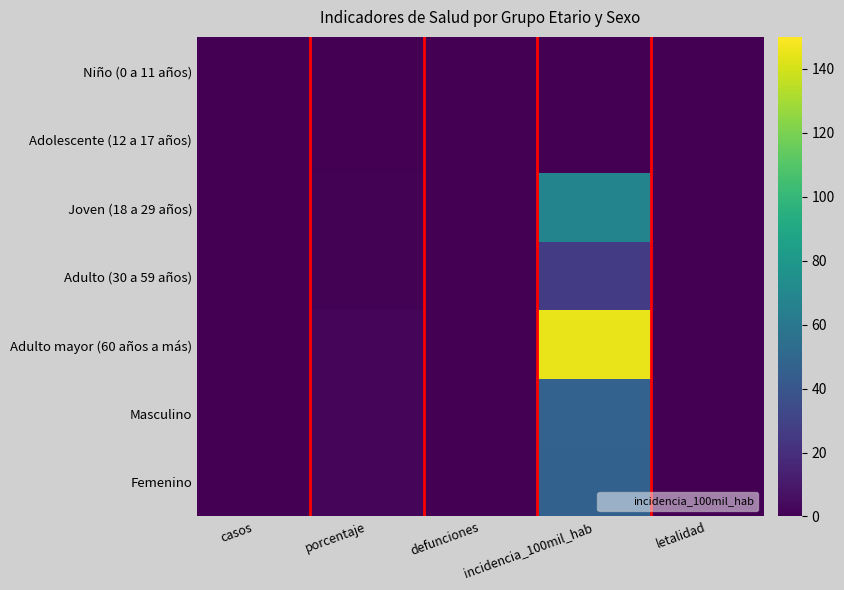

Reading left to right, transcribe all the data shown in this chart.

Niño (0 a 11 años): casos=0.0	porcentaje=0.0	defunciones=0.0	incidencia_100mil_hab=0.0	letalidad=0.0
Adolescente (12 a 17 años): casos=0.0	porcentaje=0.0	defunciones=0.0	incidencia_100mil_hab=0.0	letalidad=0.0
Joven (18 a 29 años): casos=0.0	porcentaje=1.0	defunciones=0.0	incidencia_100mil_hab=67.6	letalidad=0.0
Adulto (30 a 59 años): casos=0.0	porcentaje=1.0	defunciones=0.0	incidencia_100mil_hab=26.6	letalidad=0.0
Adulto mayor (60 años a más): casos=0.0	porcentaje=2.0	defunciones=0.0	incidencia_100mil_hab=144.9	letalidad=0.0
Masculino: casos=0.0	porcentaje=2.0	defunciones=0.0	incidencia_100mil_hab=47.4	letalidad=0.0
Femenino: casos=0.0	porcentaje=2.0	defunciones=0.0	incidencia_100mil_hab=46.5	letalidad=0.0